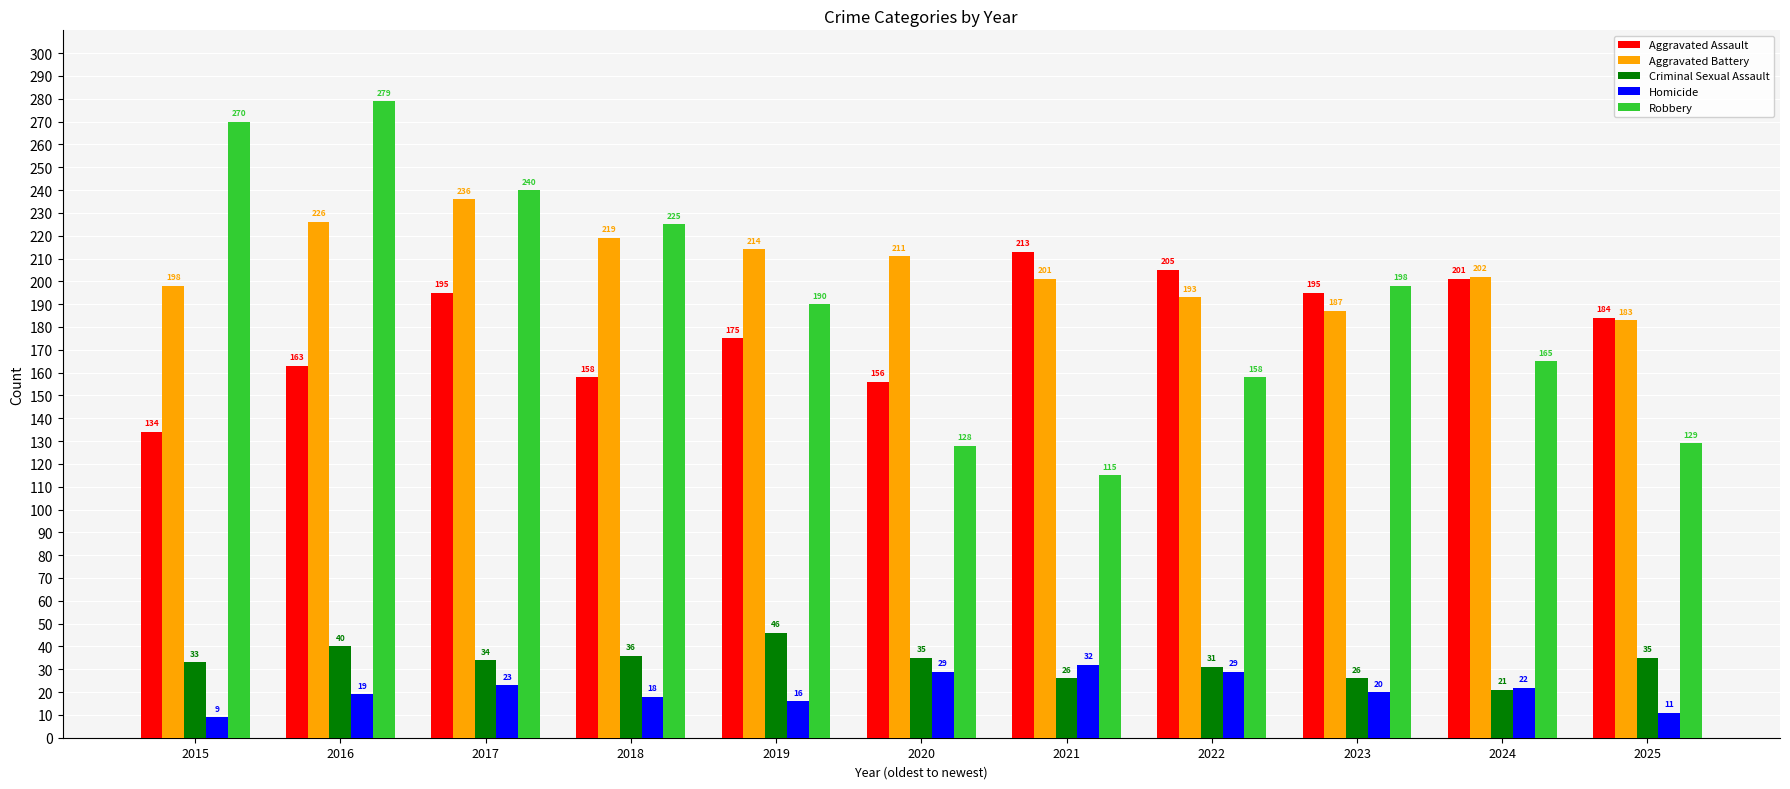

At which category does the chart reach its peak across all series?

2016